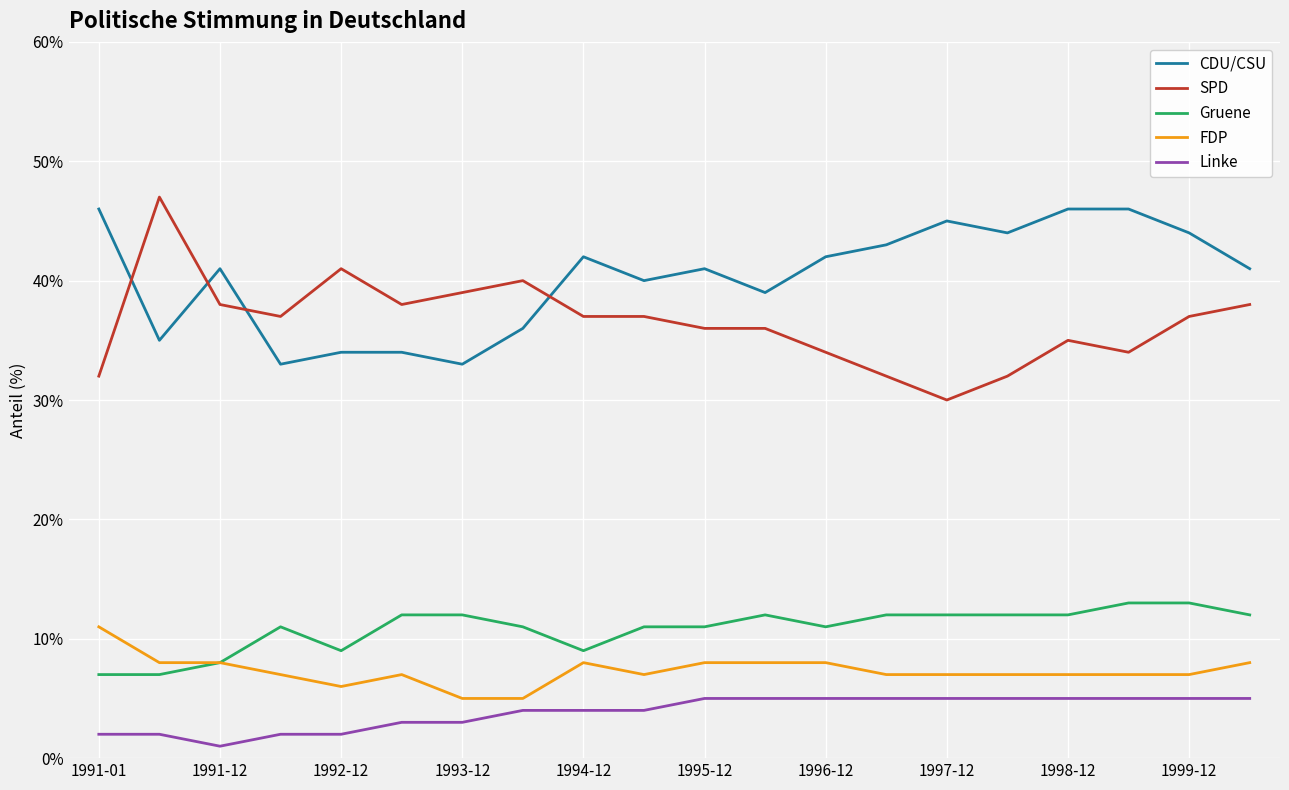

Reading left to right, transcribe all the data shown in this chart.

CDU/CSU: 46	35	41	33	34	34	33	36	42	40	41	39	42	43	45	44	46	46	44	41
SPD: 32	47	38	37	41	38	39	40	37	37	36	36	34	32	30	32	35	34	37	38
Gruene: 7	7	8	11	9	12	12	11	9	11	11	12	11	12	12	12	12	13	13	12
FDP: 11	8	8	7	6	7	5	5	8	7	8	8	8	7	7	7	7	7	7	8
Linke: 2	2	1	2	2	3	3	4	4	4	5	5	5	5	5	5	5	5	5	5